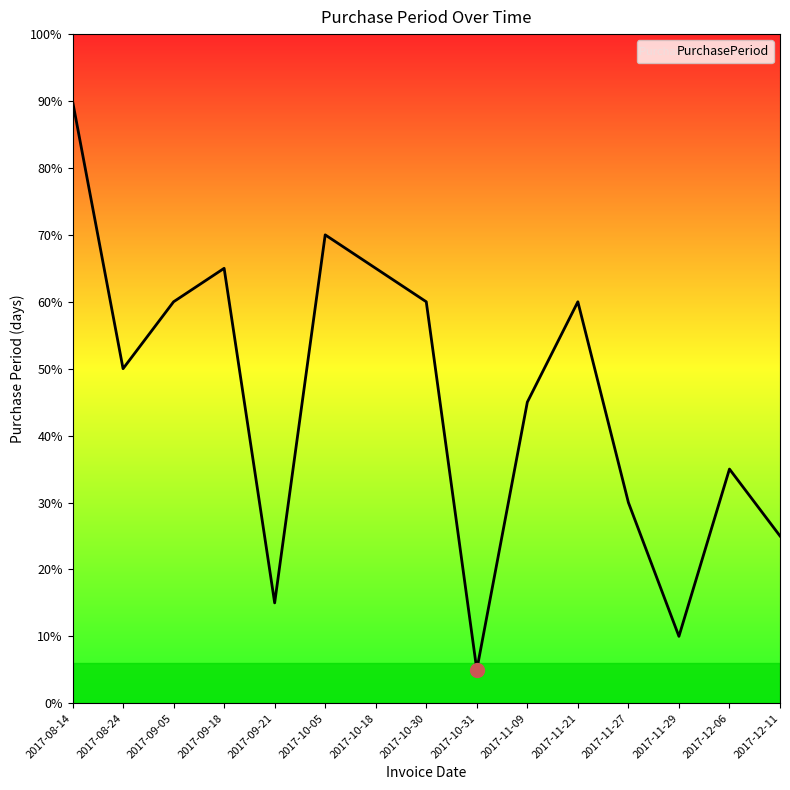

Where is the first local maximum?

2017-09-18